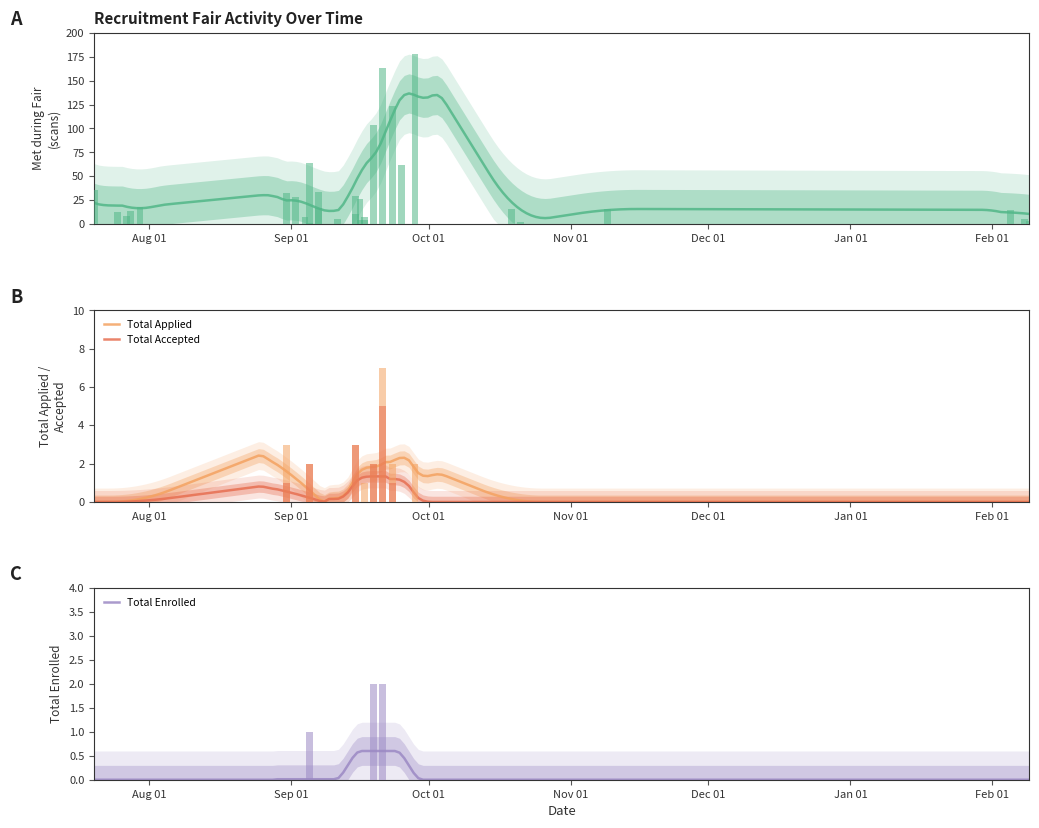

What is the value of the Met during Fair (scans) bar at the 7th from the left?

28